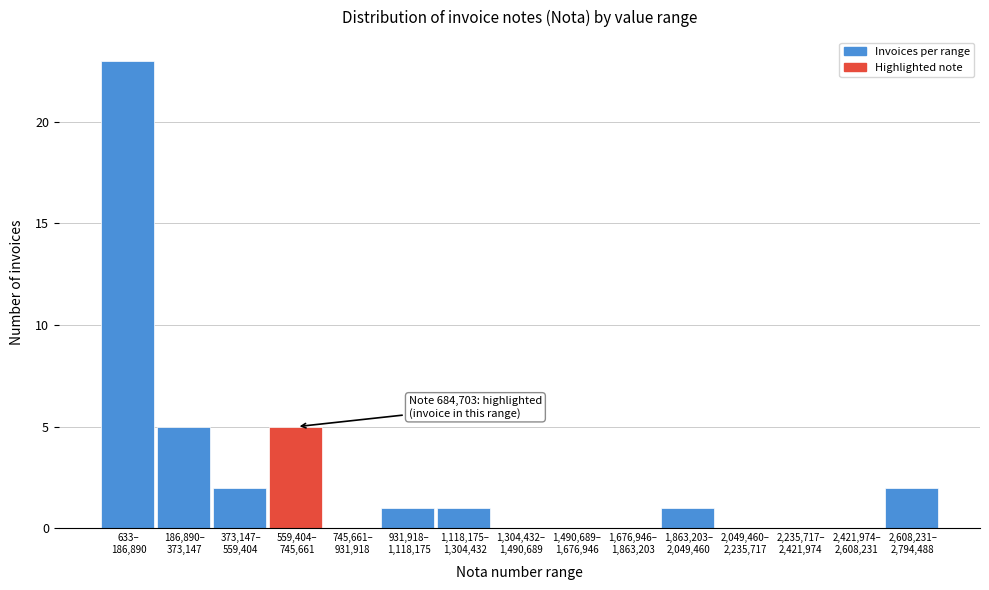

What is the maximum value shown in the chart?

23